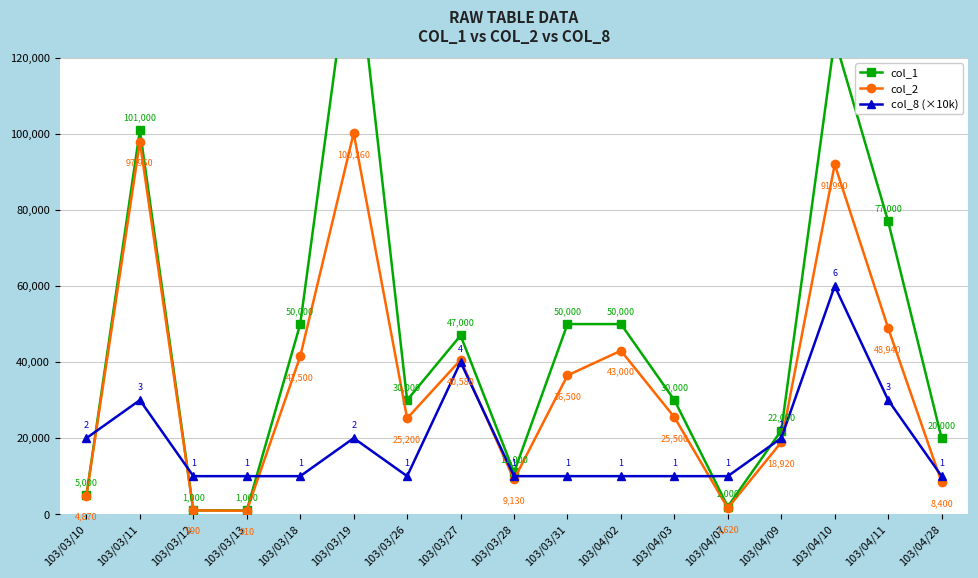

Reading right to left, extract all data points from this chart.

col_1: 103/04/28=20000	103/04/11=77000	103/04/10=125000	103/04/09=22000	103/04/07=2000	103/04/03=30000	103/04/02=50000	103/03/31=50000	103/03/28=11000	103/03/27=47000	103/03/26=30000	103/03/19=154000	103/03/18=50000	103/03/13=1000	103/03/12=1000	103/03/11=101000	103/03/10=5000
col_2: 103/04/28=8400	103/04/11=48940	103/04/10=91990	103/04/09=18920	103/04/07=1620	103/04/03=25500	103/04/02=43000	103/03/31=36500	103/03/28=9130	103/03/27=40580	103/03/26=25200	103/03/19=100260	103/03/18=41500	103/03/13=910	103/03/12=990	103/03/11=97960	103/03/10=4870
col_8 (×10k): 103/04/28=10000	103/04/11=30000	103/04/10=60000	103/04/09=20000	103/04/07=10000	103/04/03=10000	103/04/02=10000	103/03/31=10000	103/03/28=10000	103/03/27=40000	103/03/26=10000	103/03/19=20000	103/03/18=10000	103/03/13=10000	103/03/12=10000	103/03/11=30000	103/03/10=20000